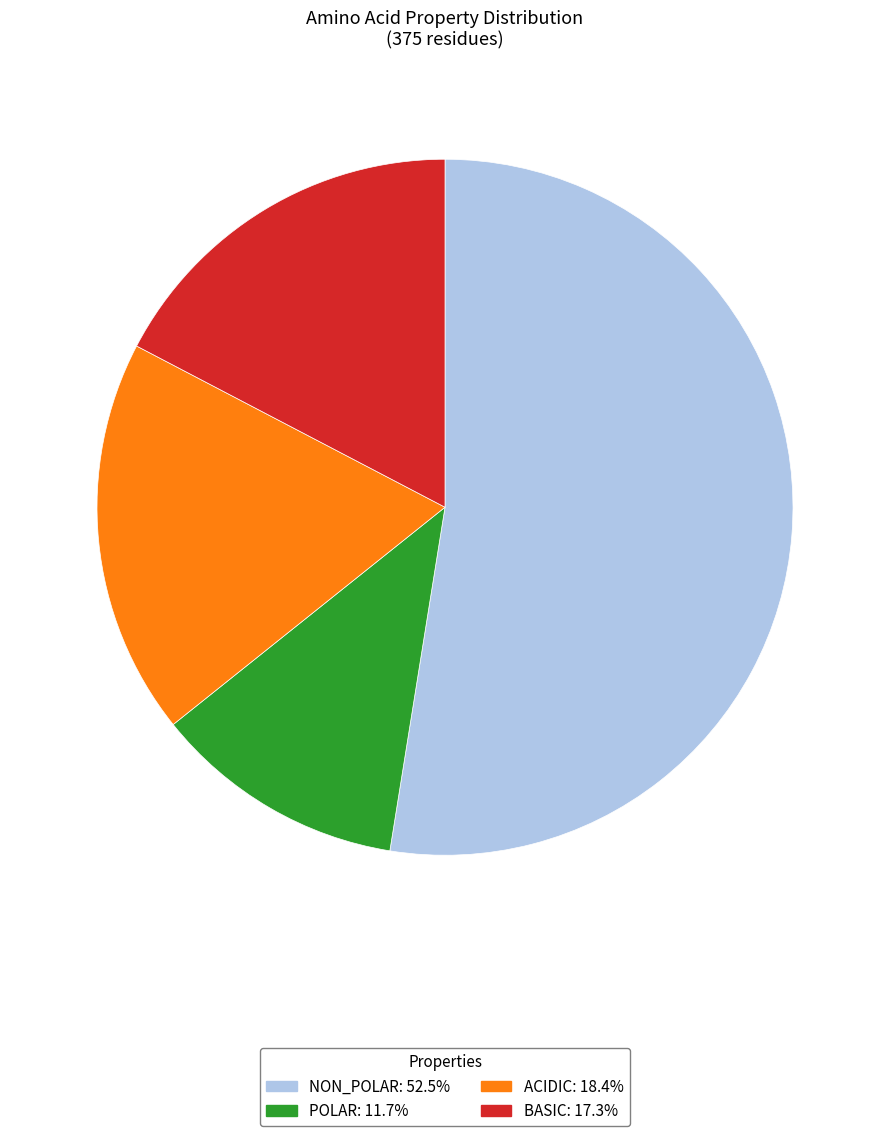

Which category has the biggest portion of the pie?

non_polar